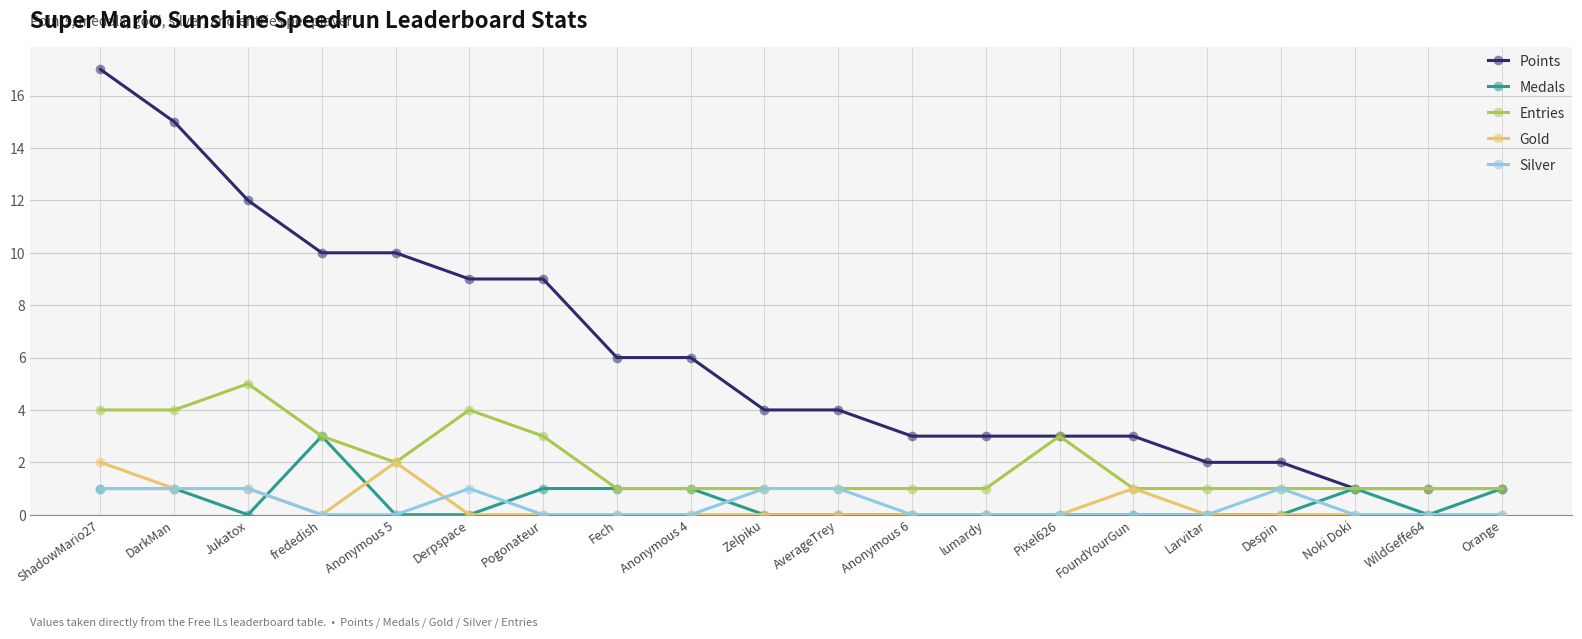

Which series has the largest total across all categories?

Points